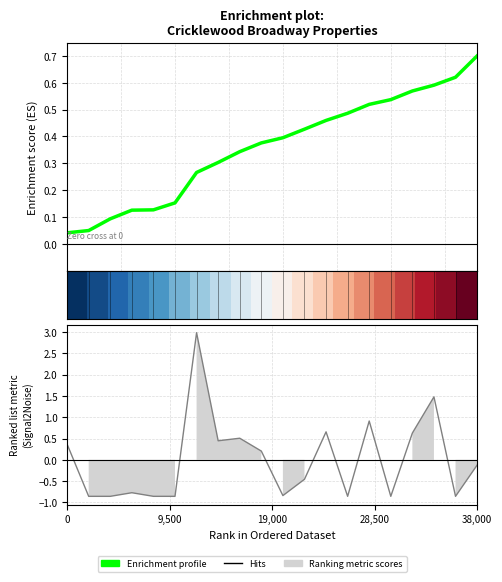

The Ranking metric scores series shows 0.4 at 0. True or false?

True